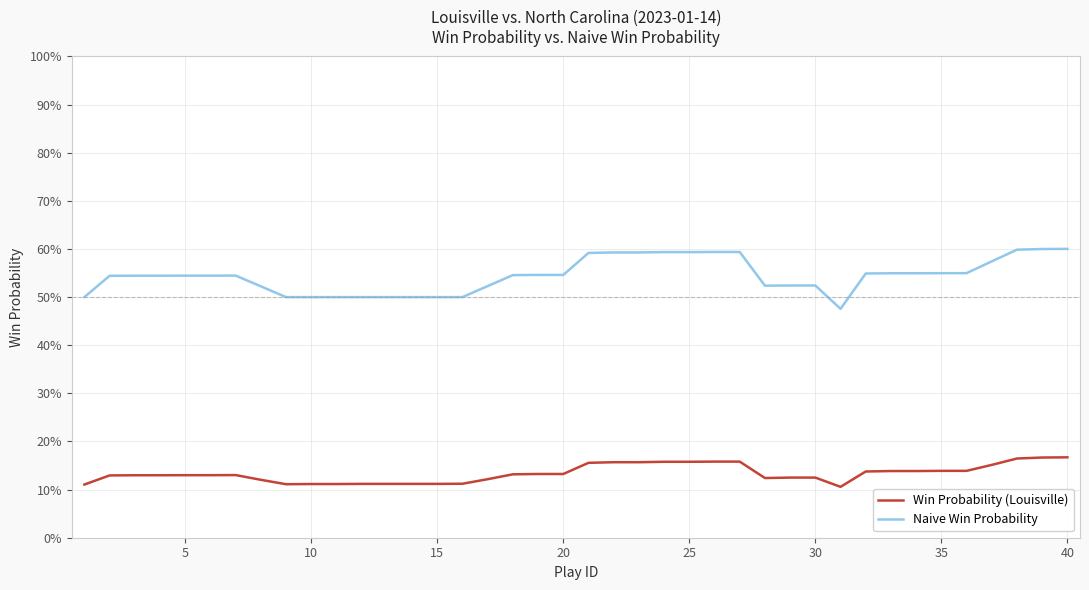

Which series has the largest range (max minus min)?

Naive Win Probability